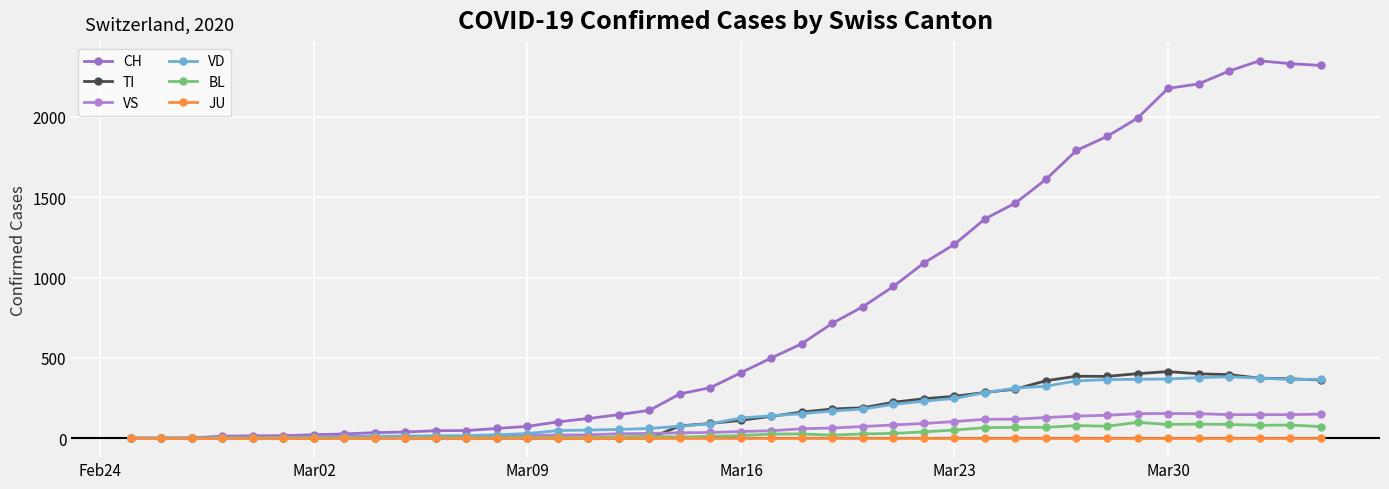

How many lines are shown in the chart?

6